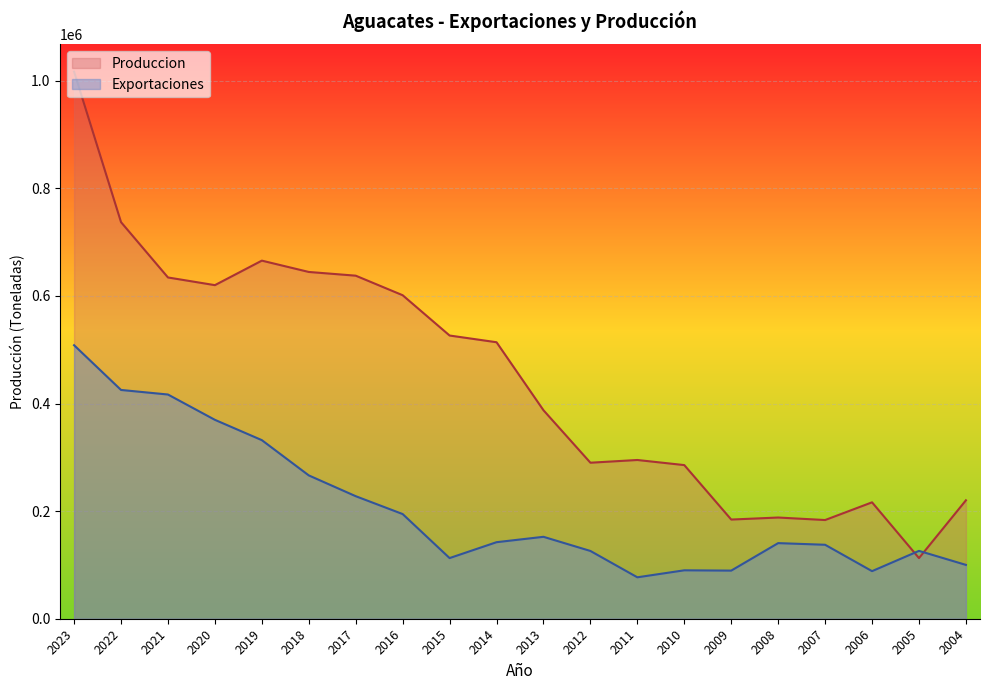

At how many categories does at least one series exceed 559846?

8